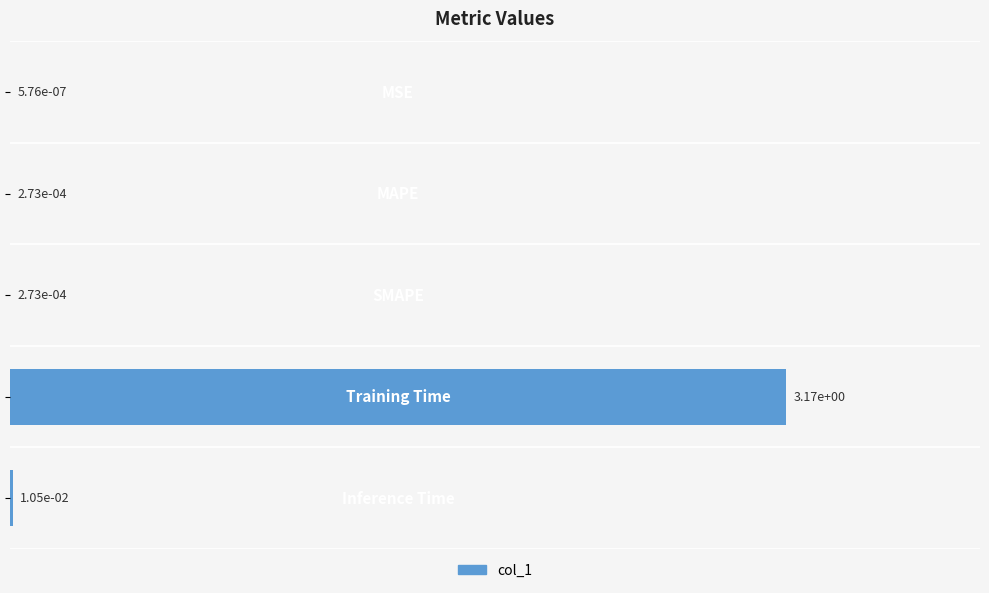

What is the greatest value displayed?

3.2